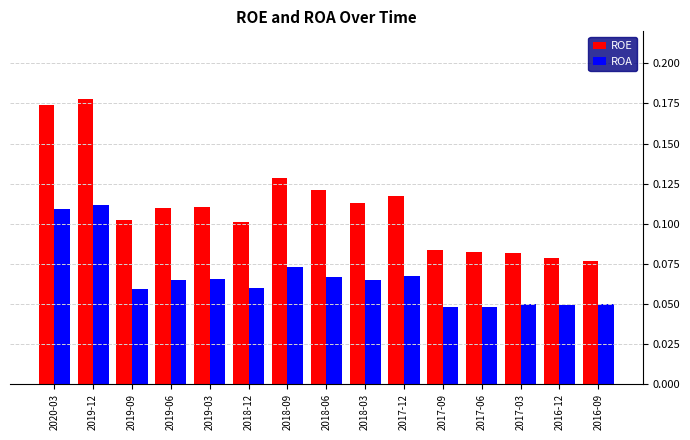

List the series in order of their peak value, highest first.

ROE, ROA